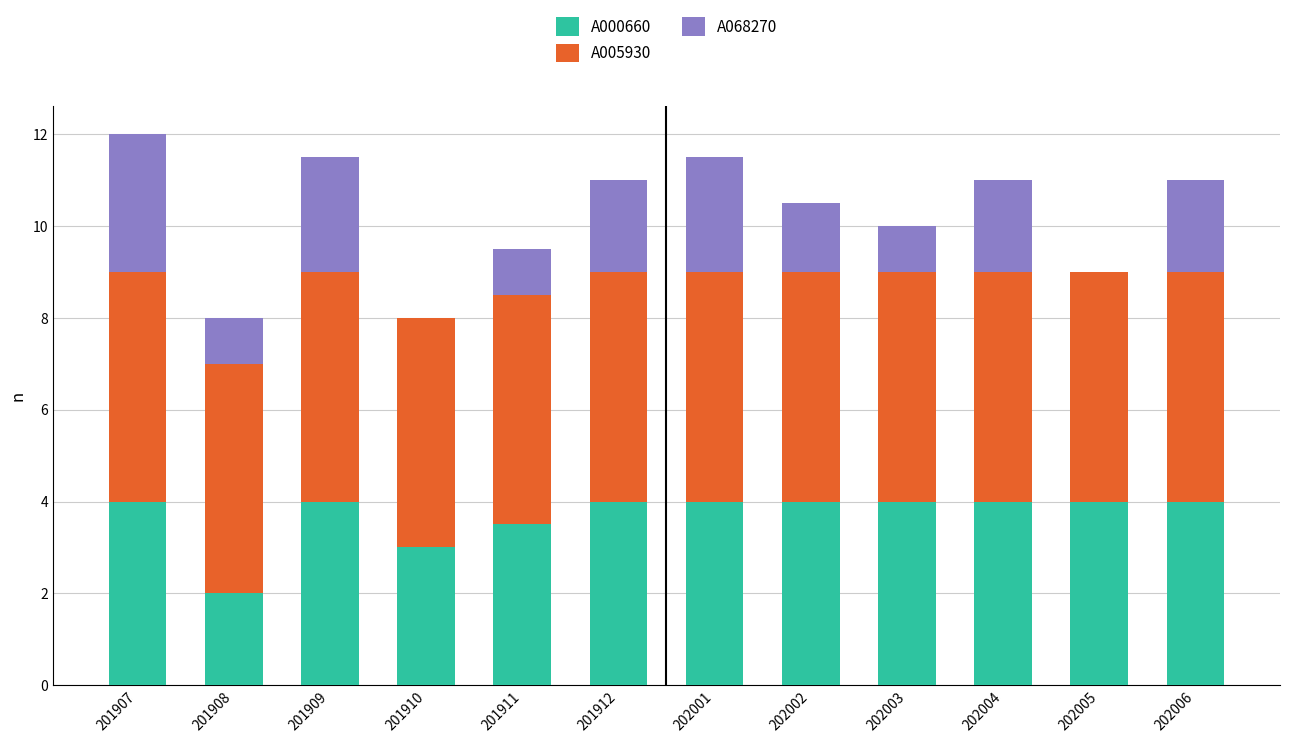

What is the sum of all A000660 values?

44.5